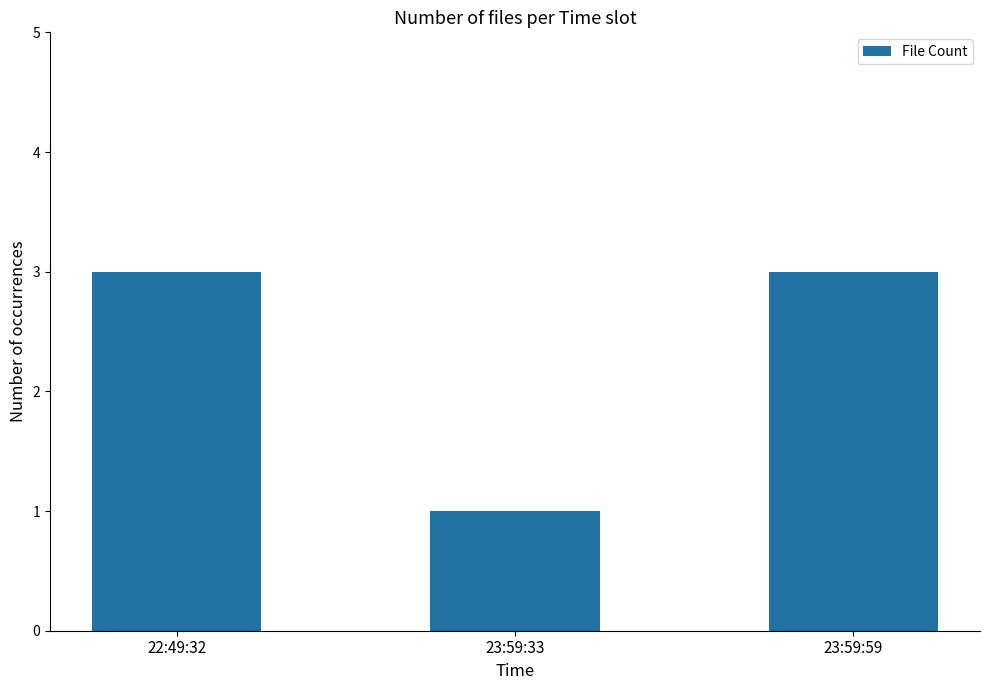

The value at 22:49:32 is 3. True or false?

True